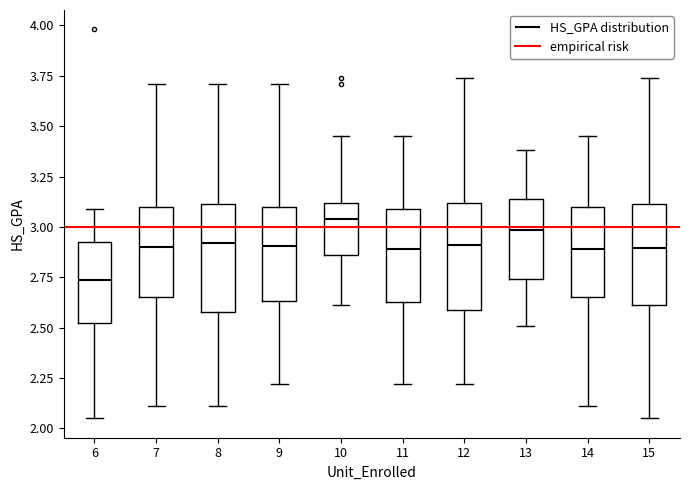

Reading left to right, read every box against the y-axis: the position of its median line, the range the box covers, and the ends of its whiskers. The values are not printed on the chart, so give them approximately, as read against the axis.

6: median 2.75, box 2.50 to 2.95, whiskers 2.05 to 3.10
7: median 2.90, box 2.65 to 3.10, whiskers 2.10 to 3.70
8: median 2.90, box 2.60 to 3.10, whiskers 2.10 to 3.70
9: median 2.90, box 2.65 to 3.10, whiskers 2.20 to 3.70
10: median 3.05, box 2.85 to 3.10, whiskers 2.60 to 3.45
11: median 2.90, box 2.65 to 3.10, whiskers 2.20 to 3.45
12: median 2.90, box 2.60 to 3.10, whiskers 2.20 to 3.75
13: median 3.00, box 2.75 to 3.15, whiskers 2.50 to 3.40
14: median 2.90, box 2.65 to 3.10, whiskers 2.10 to 3.45
15: median 2.90, box 2.60 to 3.10, whiskers 2.05 to 3.75